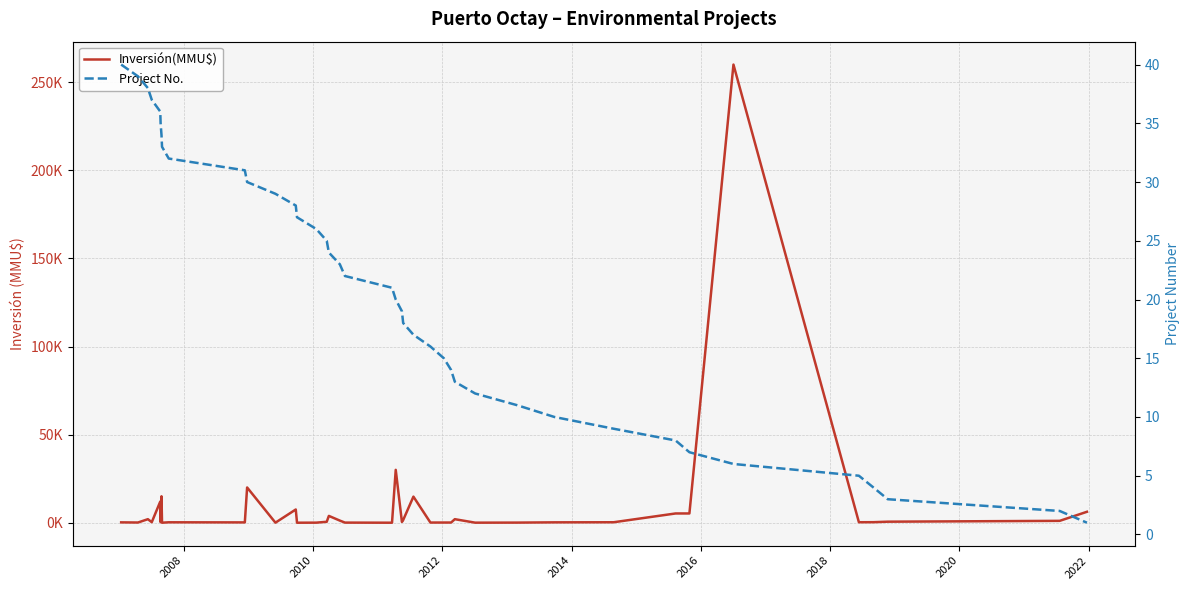

How many lines are shown in the chart?

2